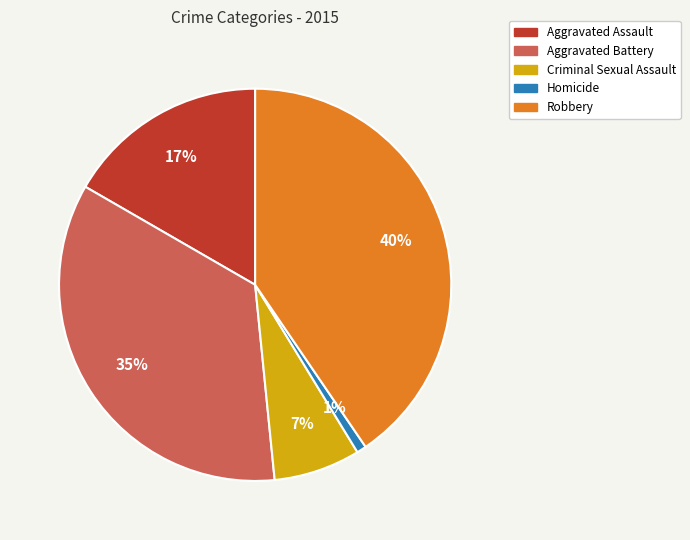

Which has a higher value, Aggravated Battery or Criminal Sexual Assault?

Aggravated Battery